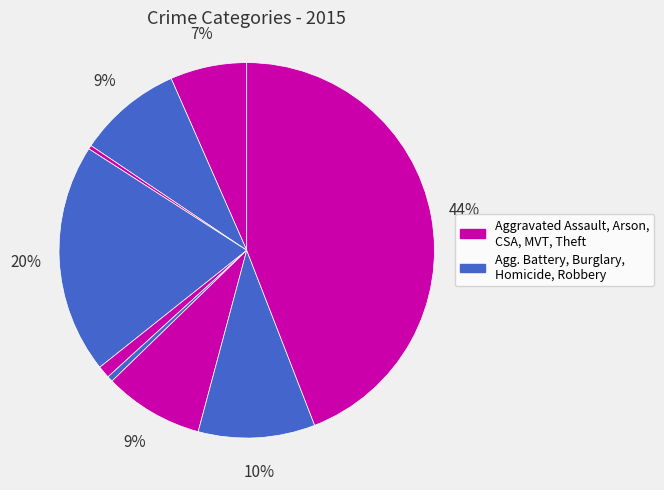

Is there any slice that represents more than half of the pie?

No